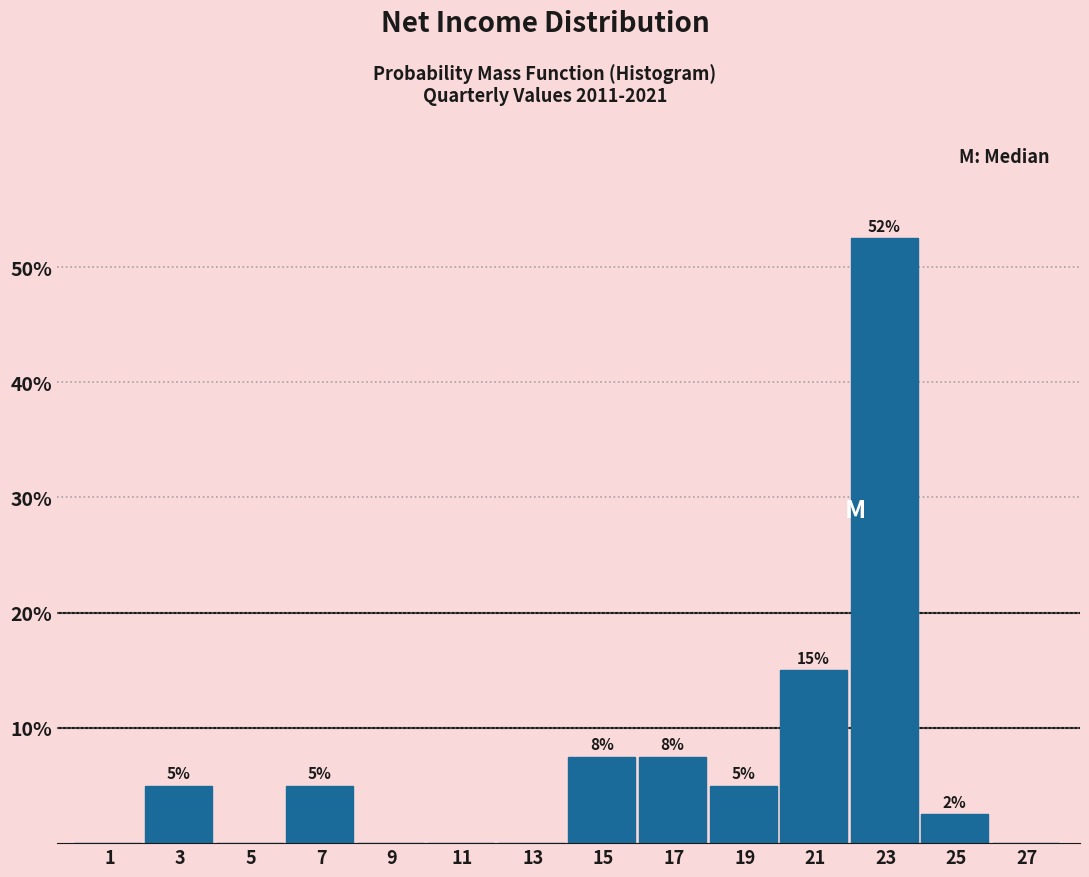

Over which range of the x-axis is the bar tallest?

22 to 24